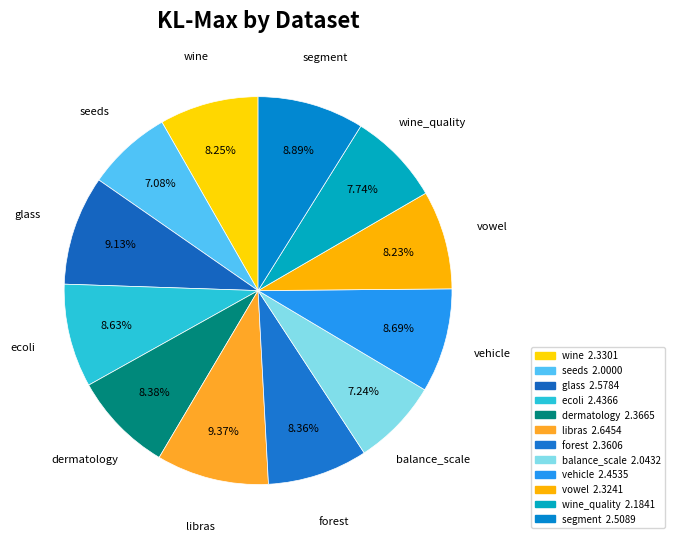

How many slices are in this pie chart?

12